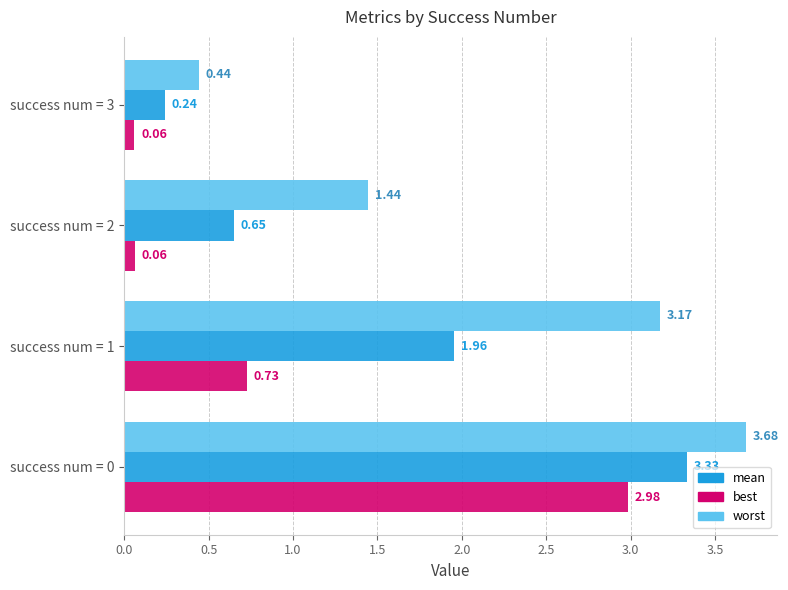

What is the difference between the highest and lowest values at success num = 1?

2.4